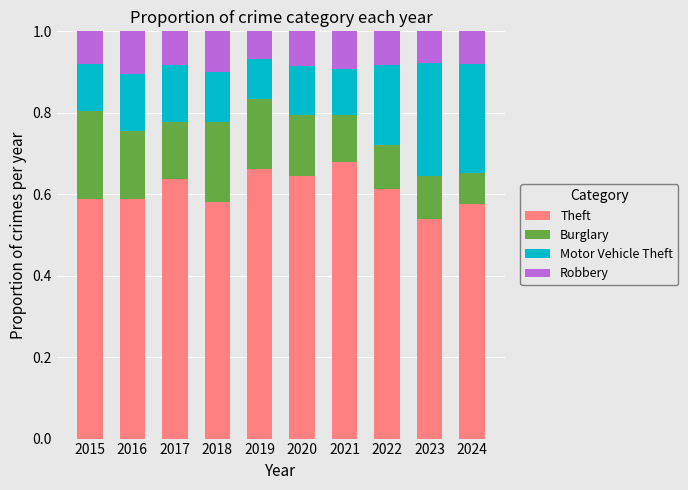

What is the total value across all series at 2017?

1.0